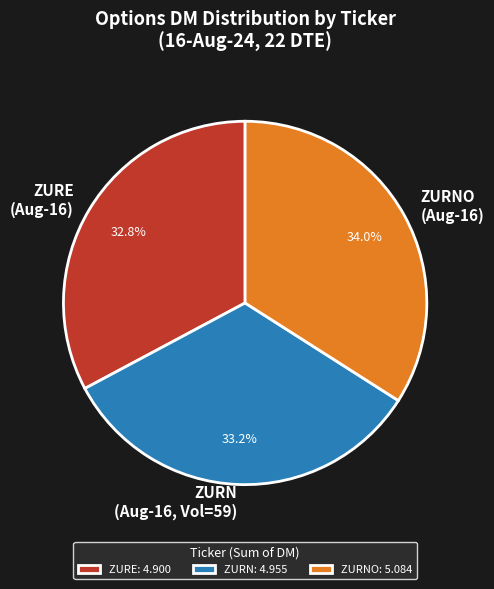

Does ZURN (Aug-16, Vol=59) account for over 50% of the chart?

No